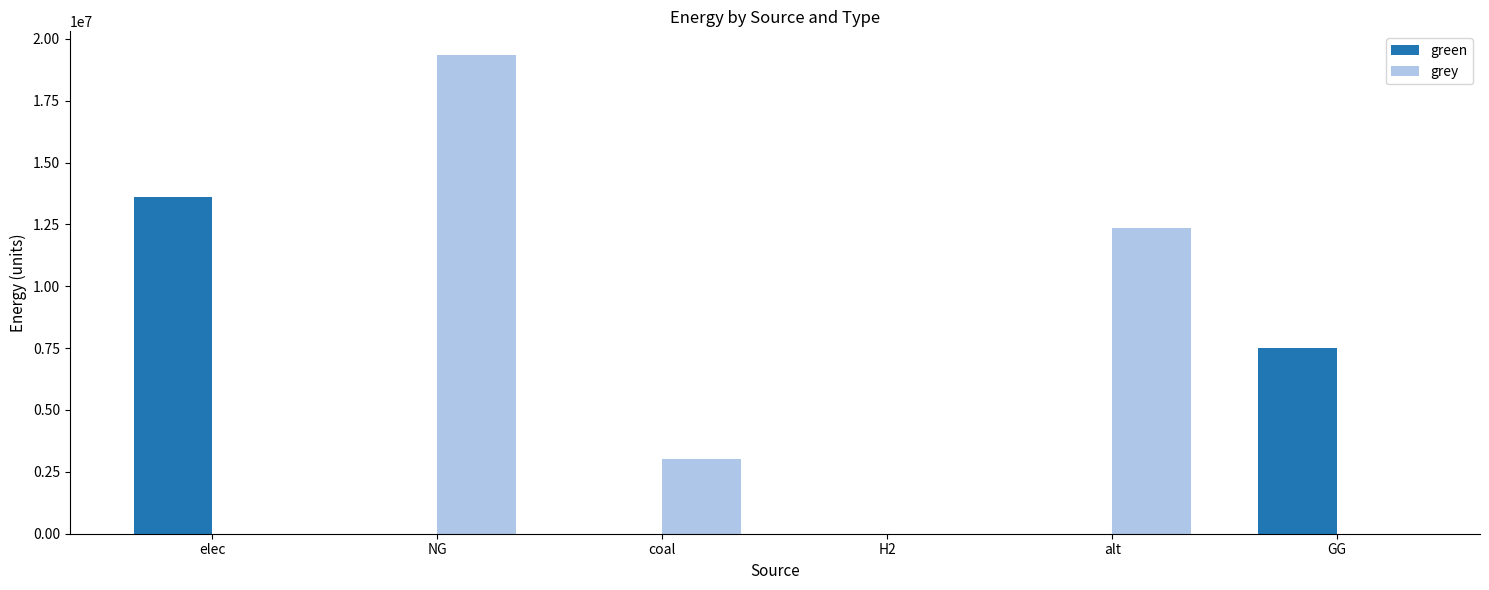

At which label does grey first exceed 3037823?

NG